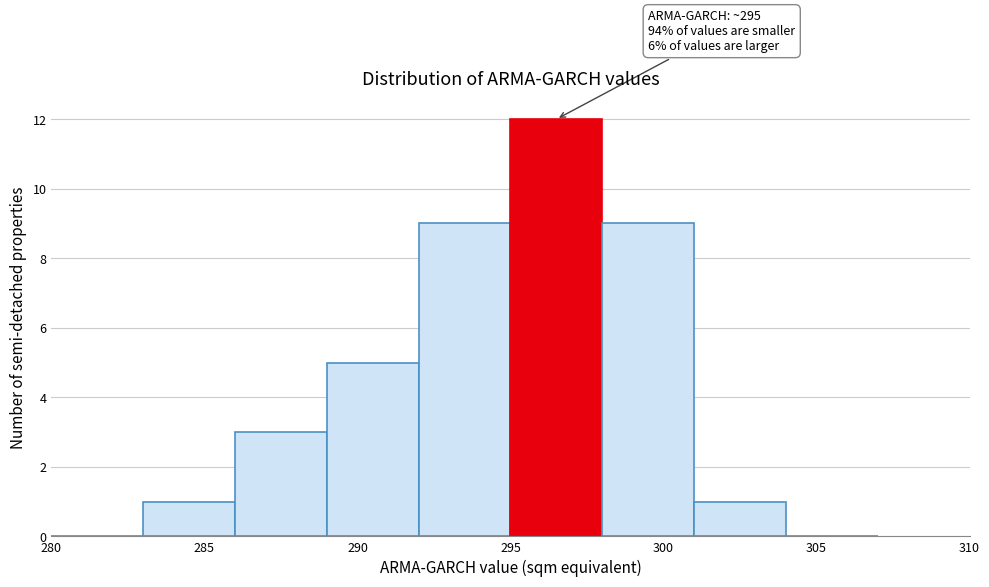

Which range on the x-axis has the tallest bar?

295 to 298